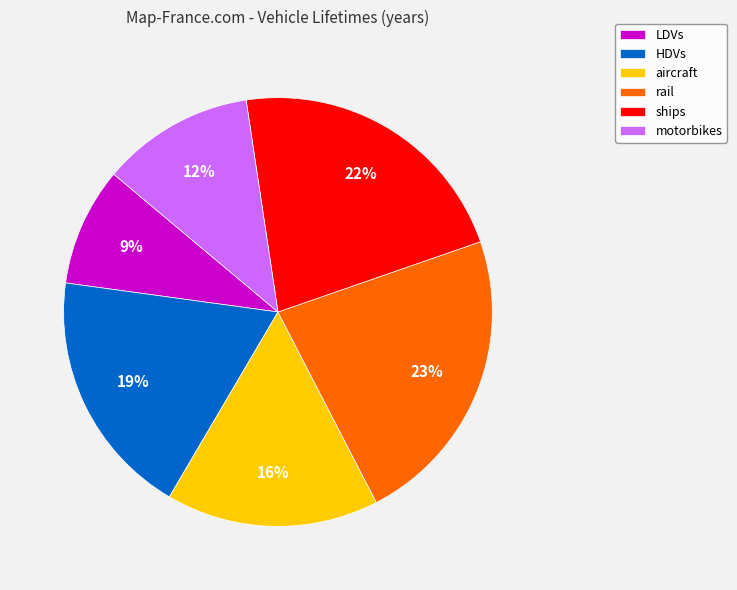

The LDVs slice represents 9% of the pie. True or false?

True